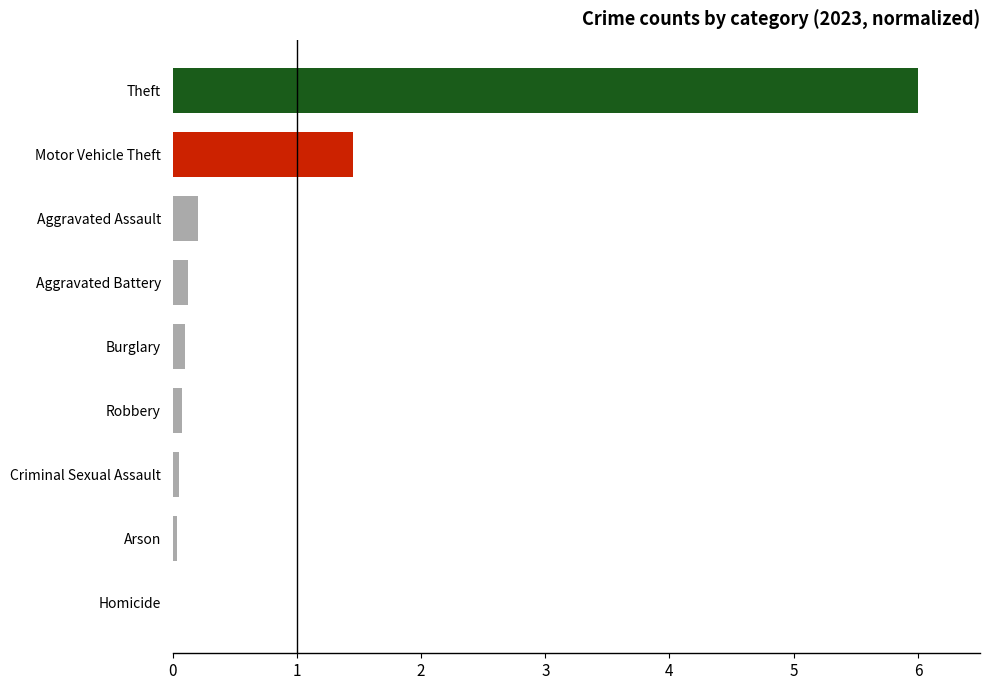

What is the sum of all values?

8.0